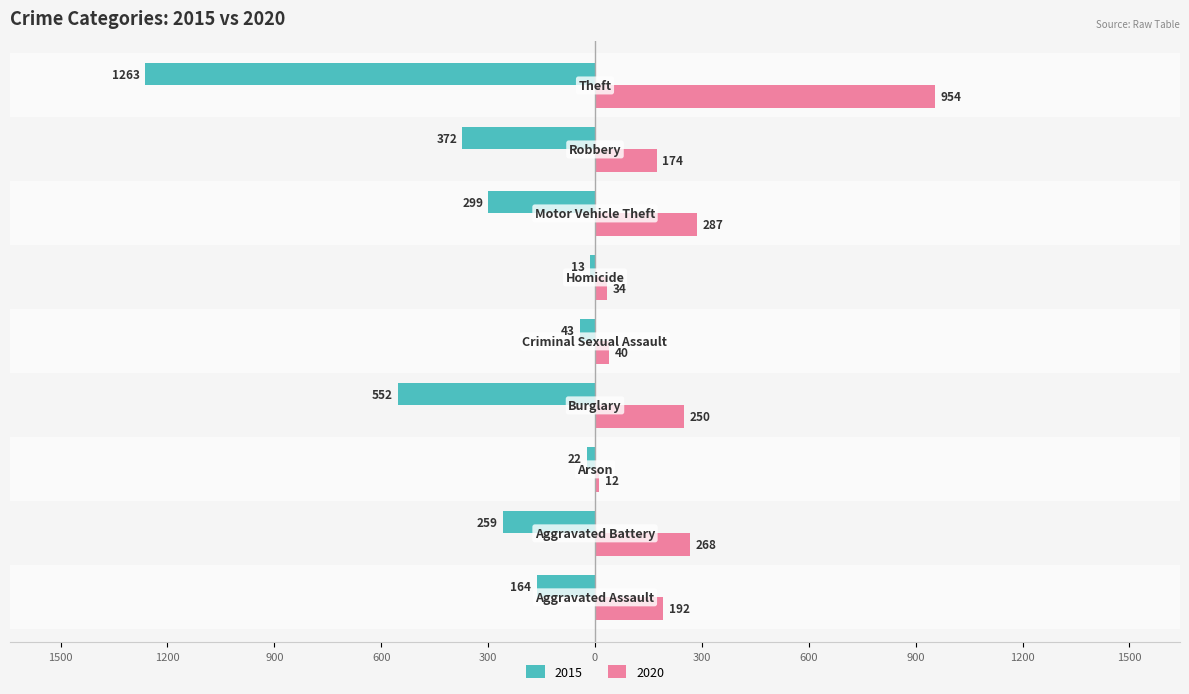

Where is 2015 nearest to the value -638?

Burglary